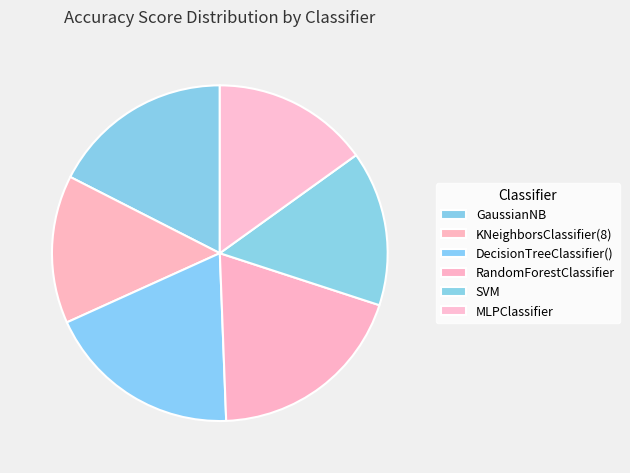

Which slice is the smallest?

KNeighborsClassifier(8)